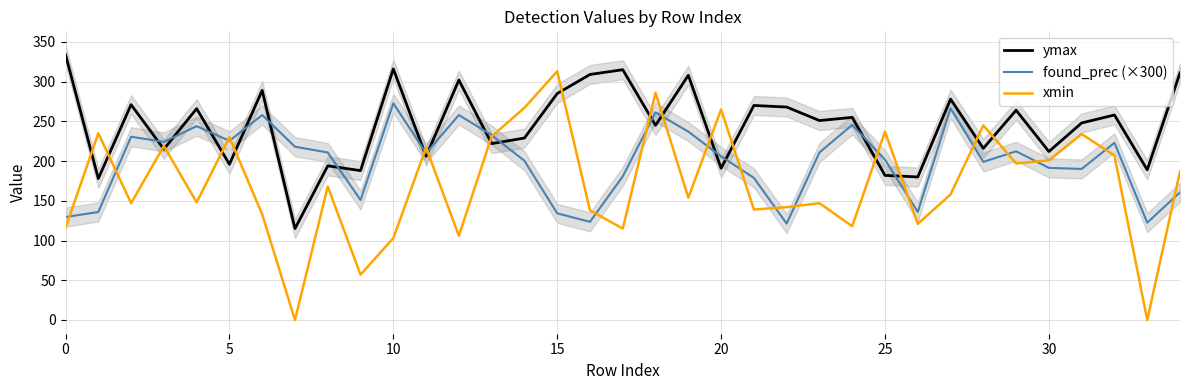

Between 19 and 13, which is larger?

19